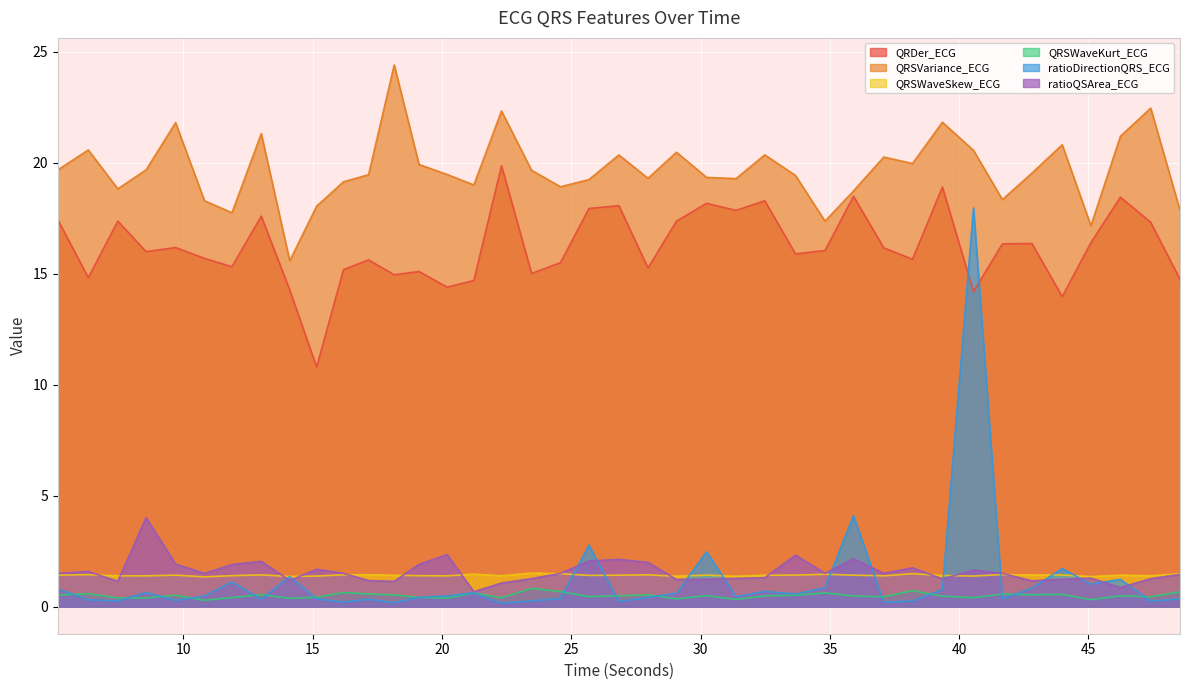

At which category does QRSWaveSkew_ECG reach its first local peak?

6.328125